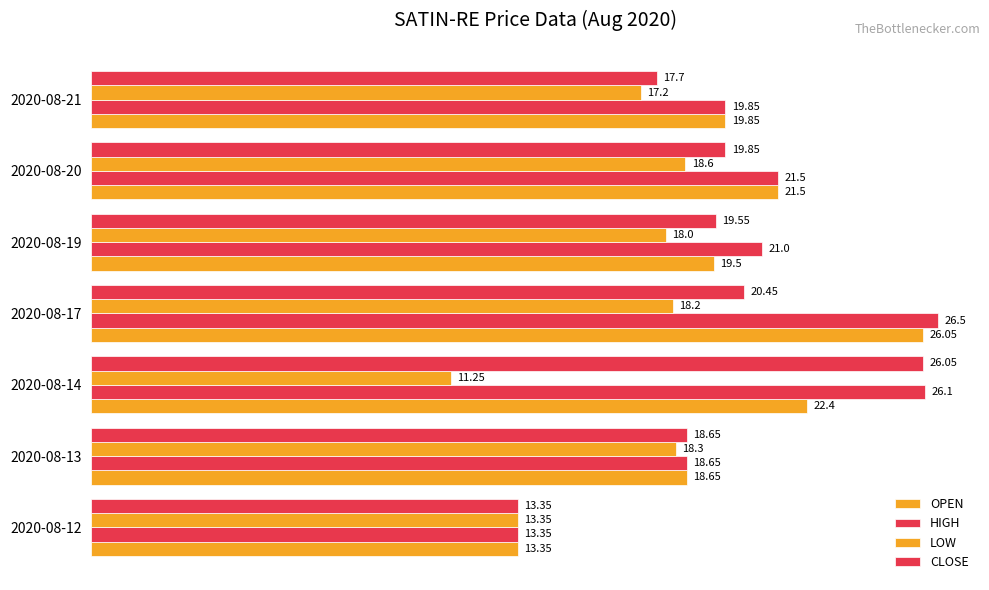

How many values in the CLOSE series exceed 19?

4